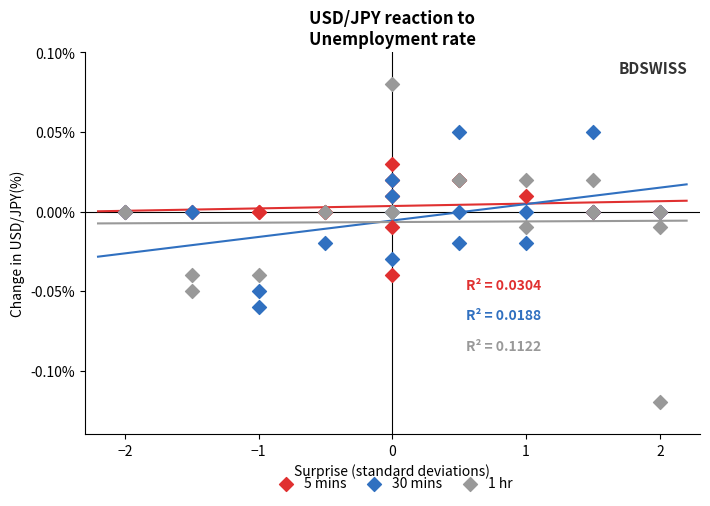

Which series contains the lowest Y value?

1 hr